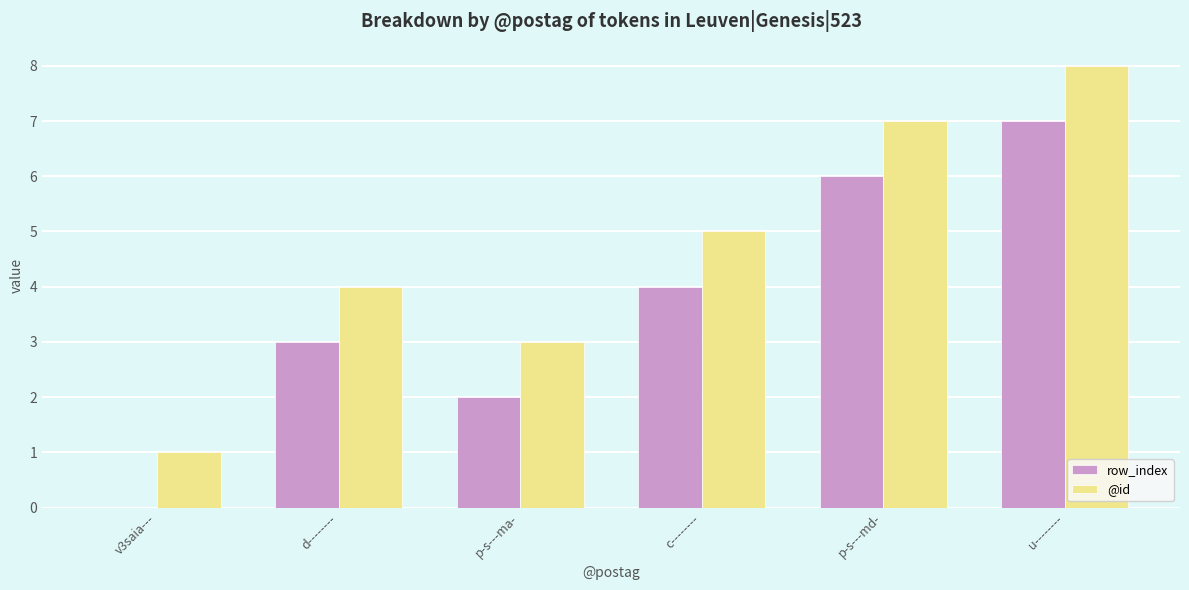

Is it true that @id equals 7 at p-s---md-?

True